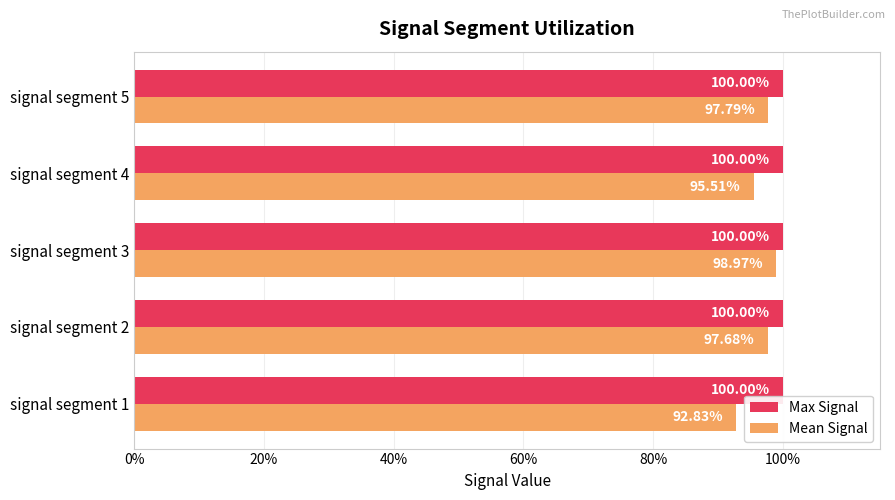

What are all the series names shown in the legend?

Max Signal, Mean Signal